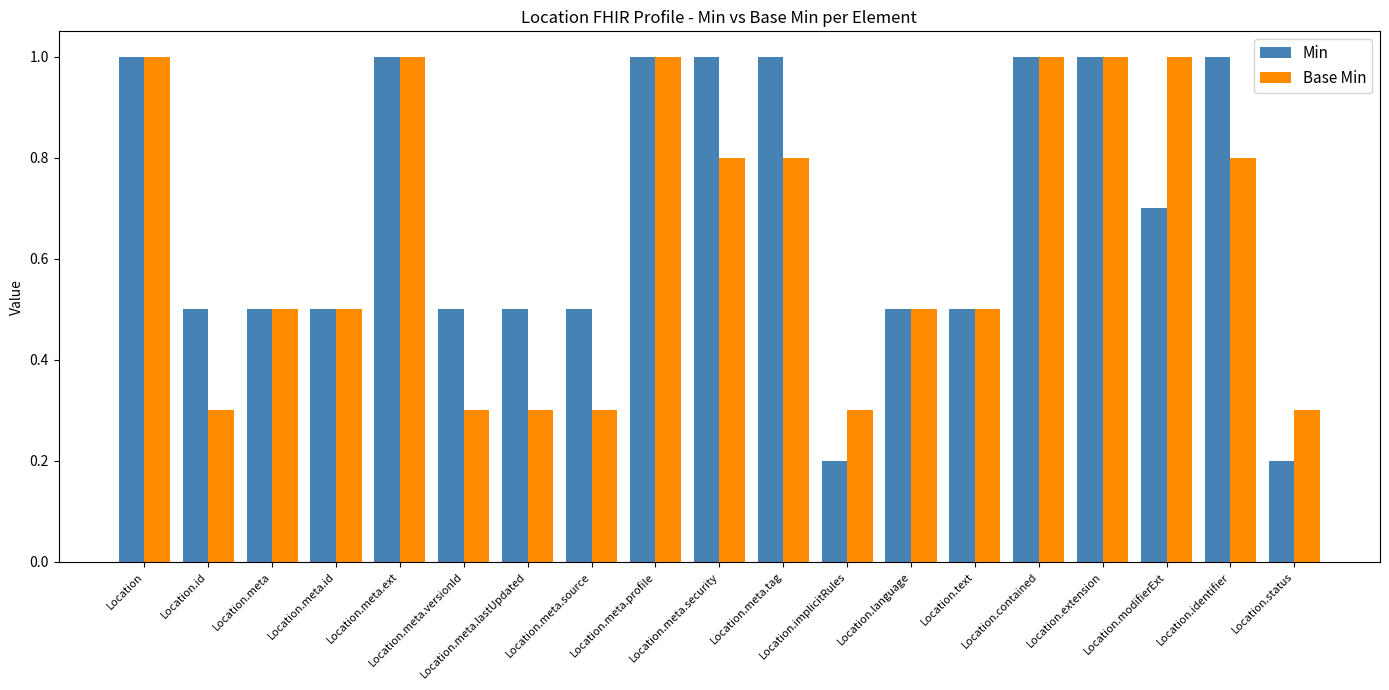

What is the highest value of the Base Min series?

1.0